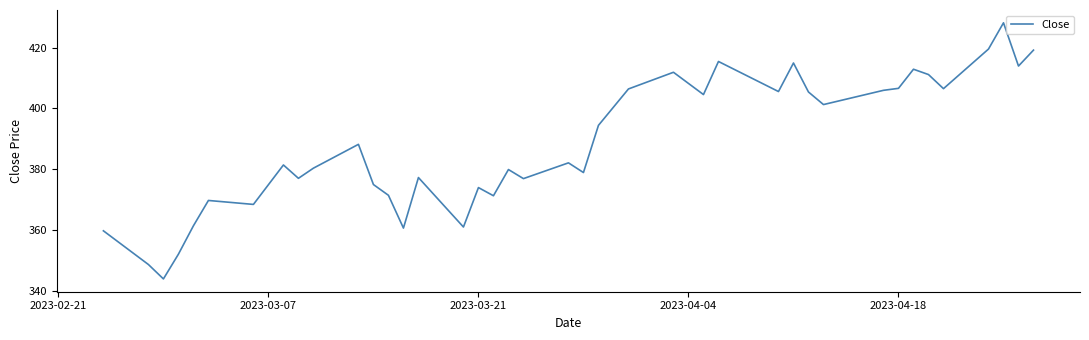

What is the difference between the maximum and minimum values?

84.3